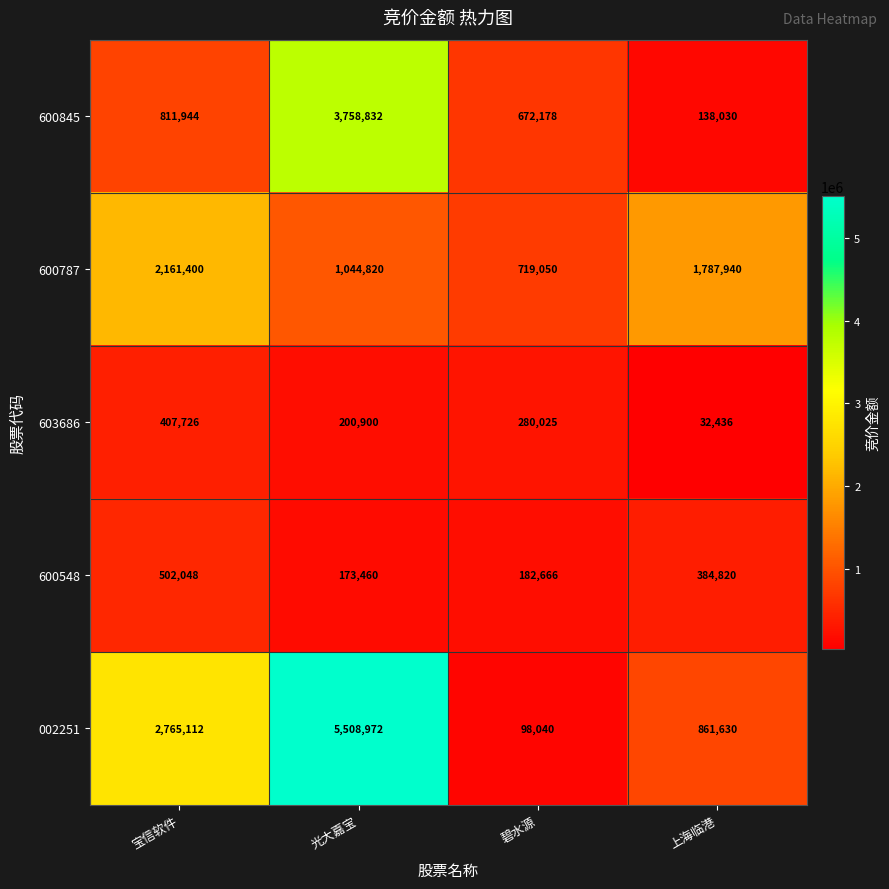

At how many categories does at least one series exceed 4140956?

1